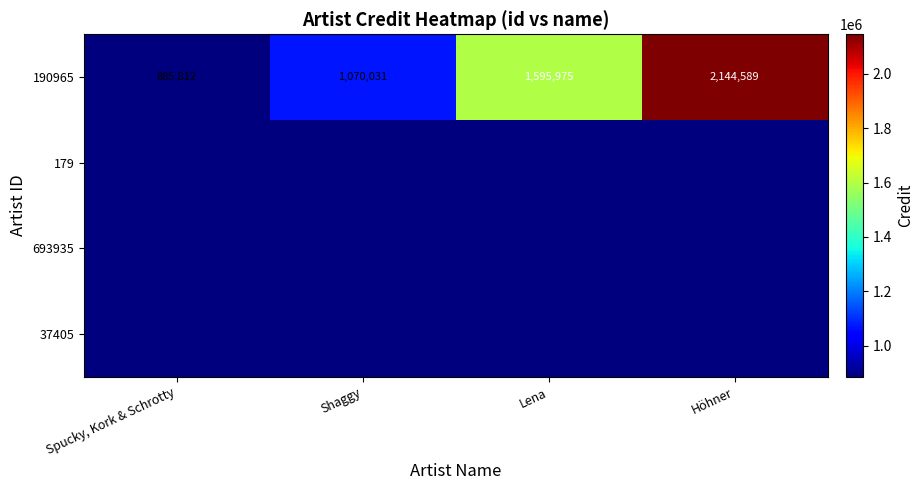

True or false: 190965 has a value of 1390873 at Spucky, Kork & Schrotty.

False